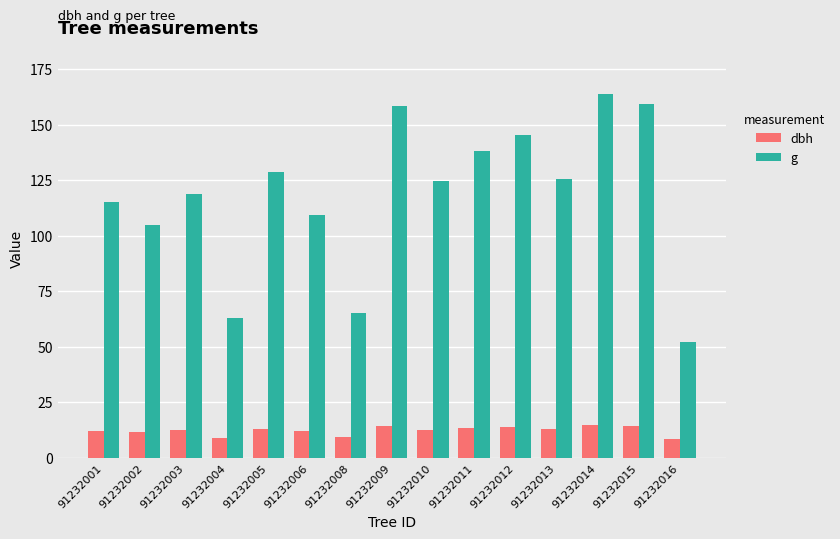

Rank the series at 91232009 from highest to lowest value.

g, dbh